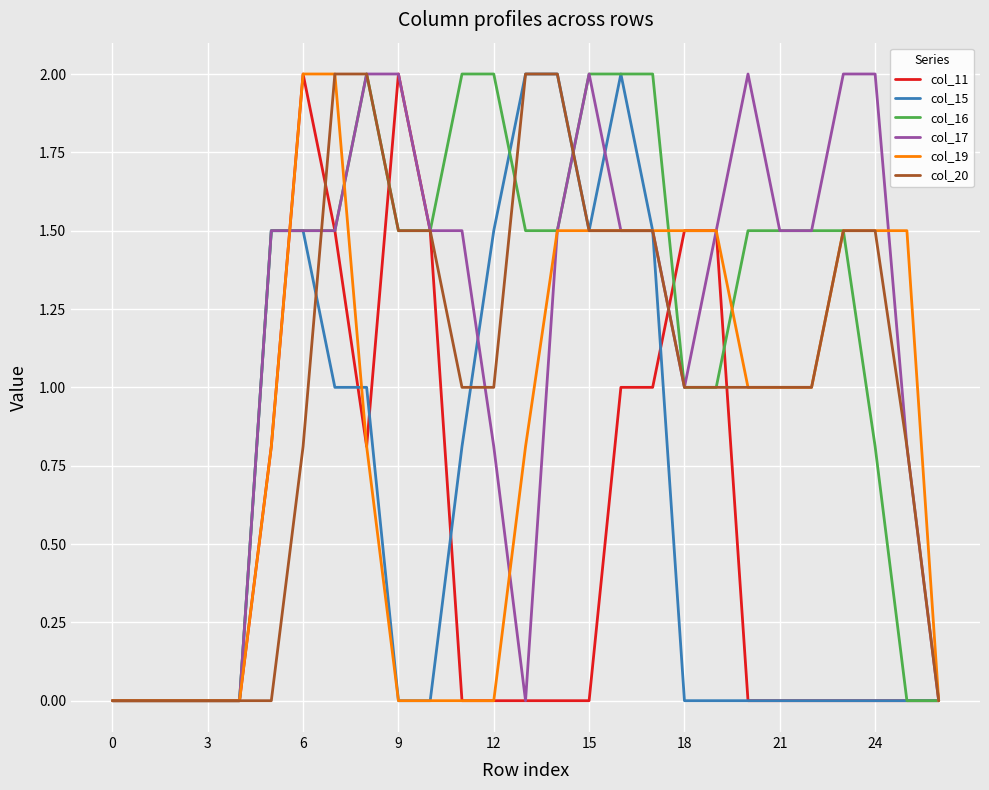

What is the maximum value for col_19?

2.0